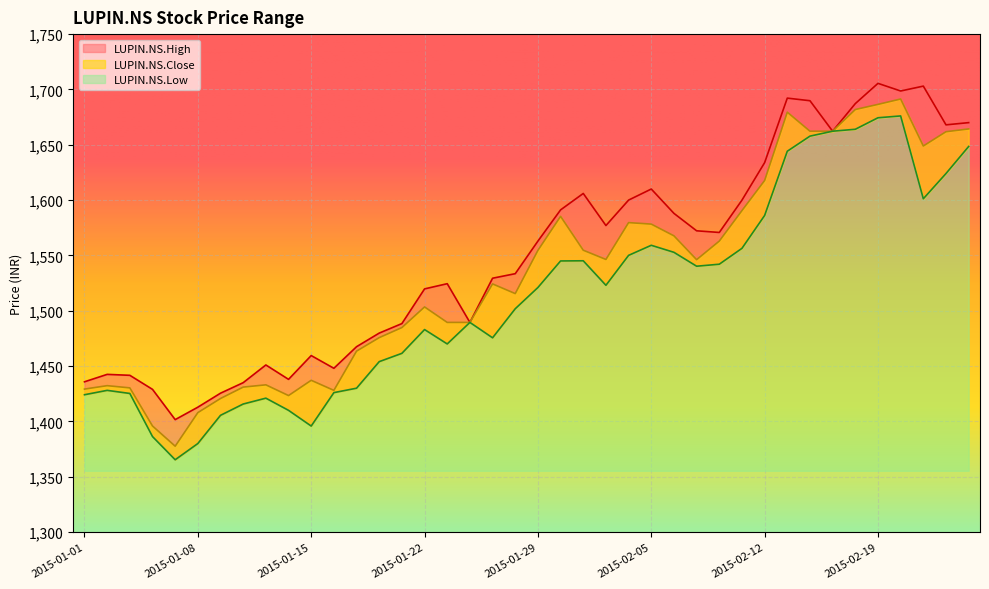

How many interior local valleys does the LUPIN.NS.Close series have?

7